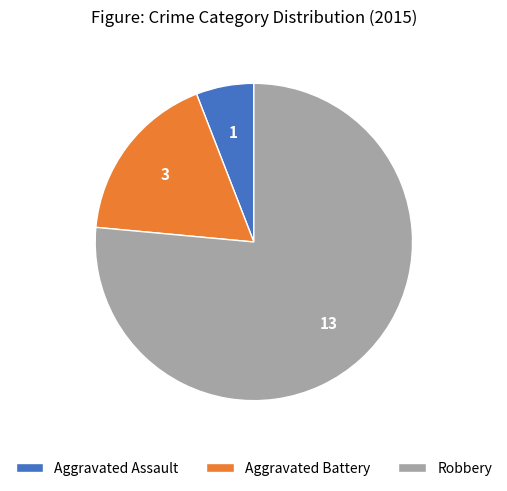

Is there a majority slice in this chart?

Yes